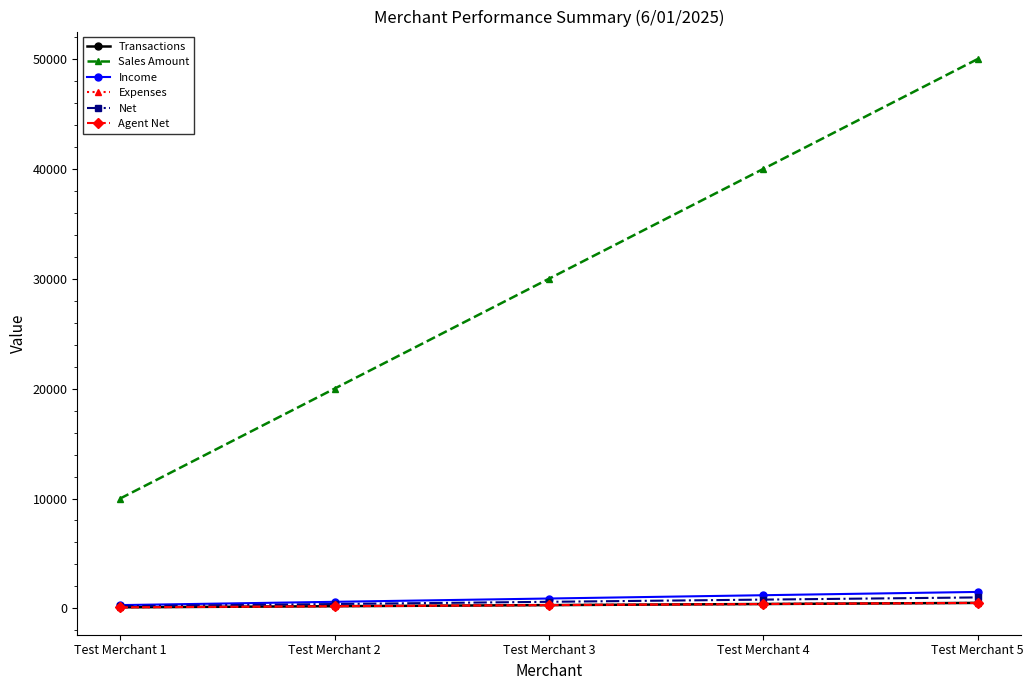

Is this an area chart (filled region under the line)?

No